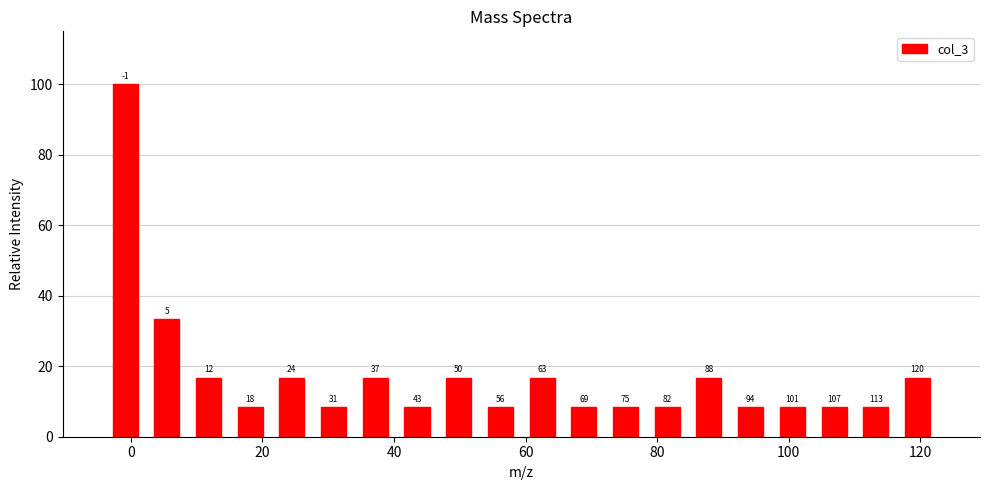

Read against the x-axis, roughly where is the centre of the tallest bar?

0